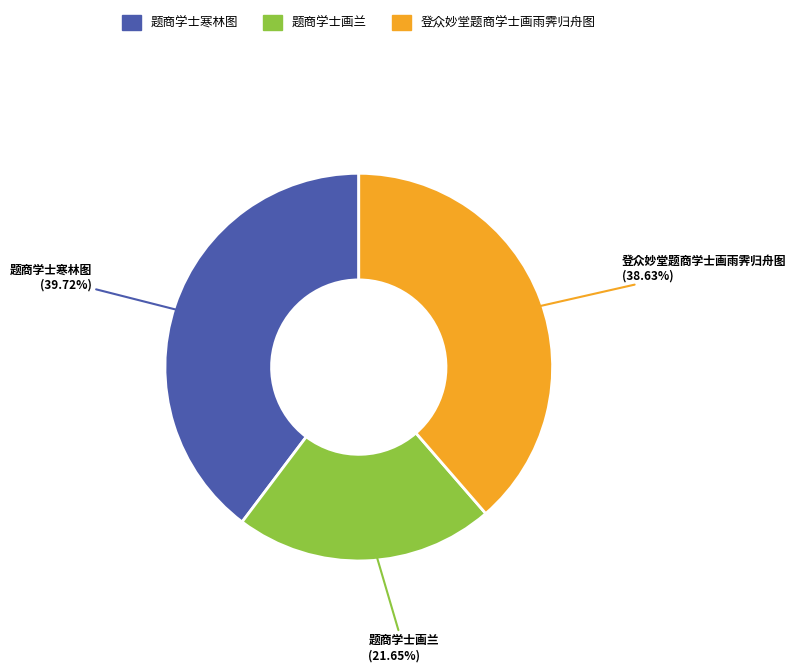

What is the ratio of the value at 登众妙堂题商学士画雨霁归舟图 to the value at 题商学士寒林图?

1.0